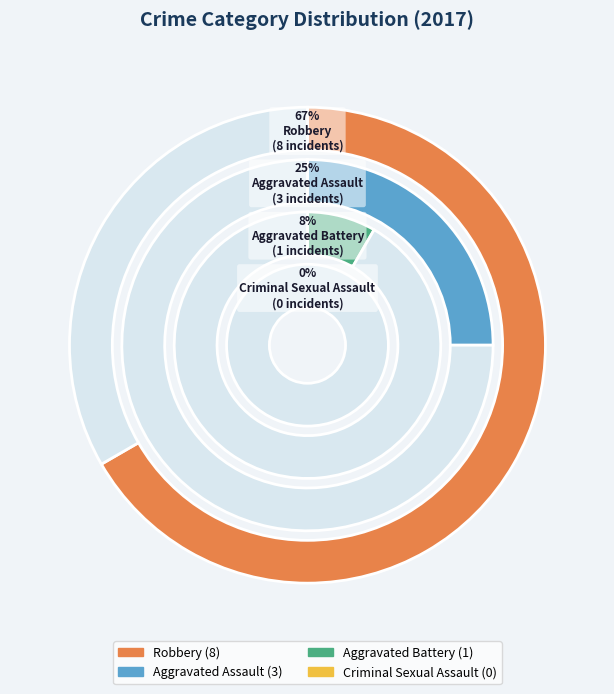

To the nearest percent, what is the combined percentage of Robbery and Aggravated Battery?

75%